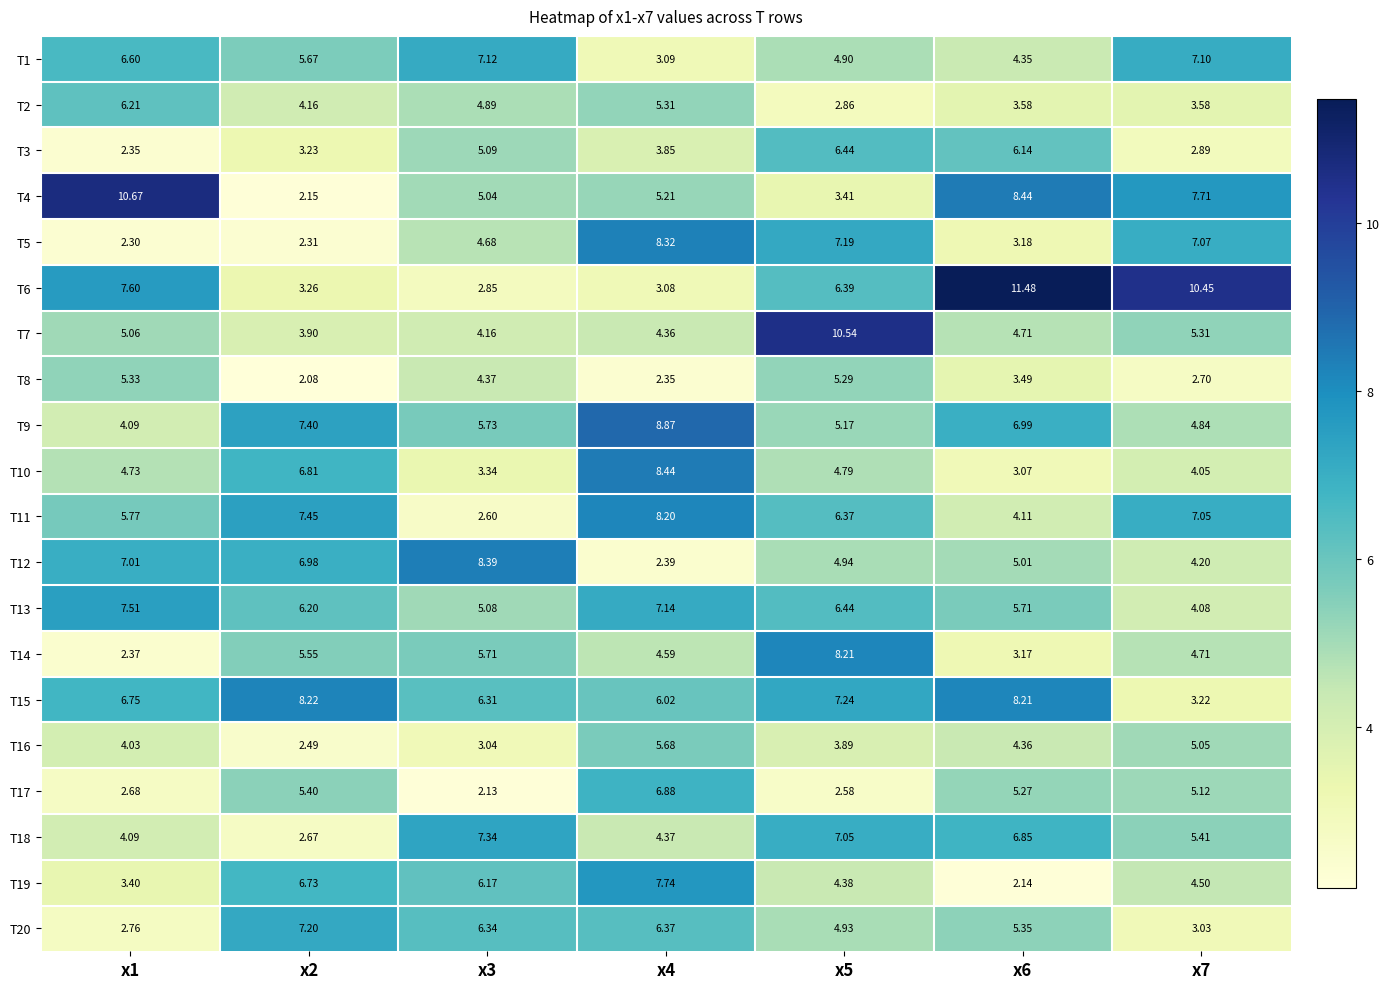

How many values in the T15 series are below 6?

1